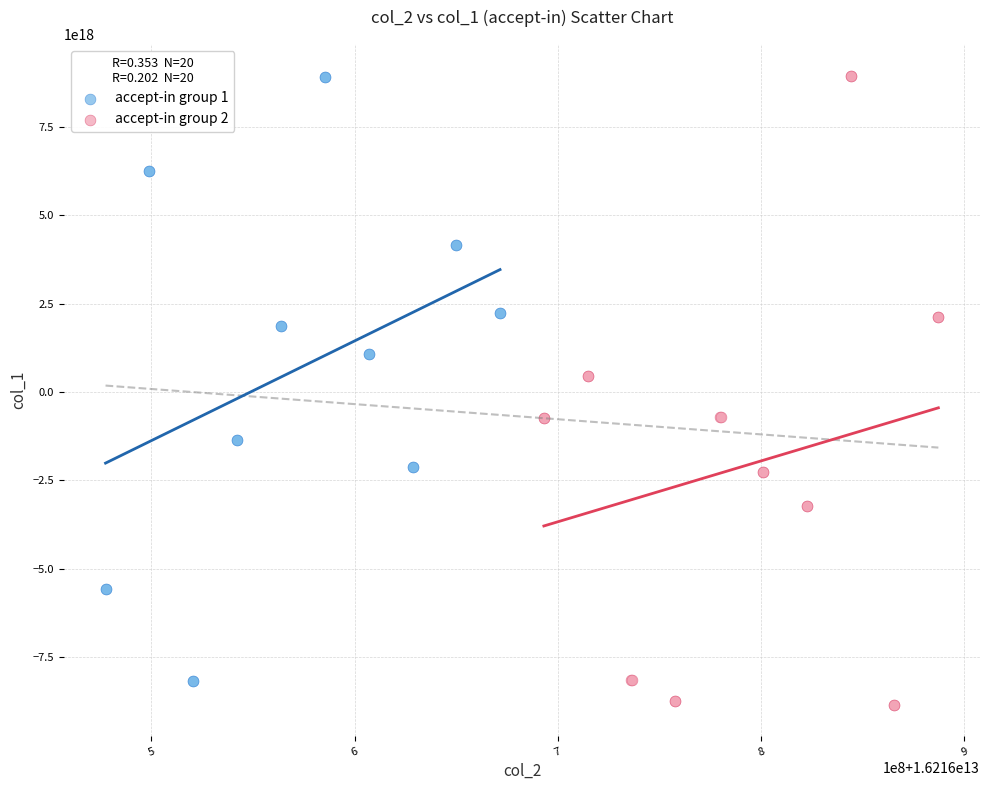

What are all the series names shown in the legend?

accept-in group 1, accept-in group 2